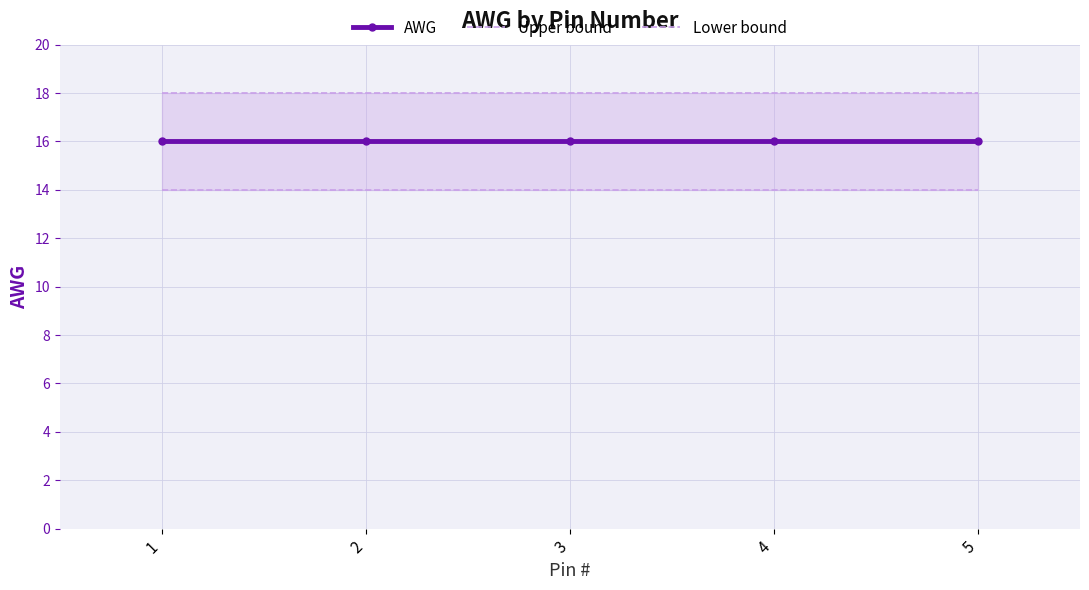

Reading left to right, what are all the values shown in this chart?

AWG: 1=16	2=16	3=16	4=16	5=16
Upper bound: 1=18	2=18	3=18	4=18	5=18
Lower bound: 1=14	2=14	3=14	4=14	5=14